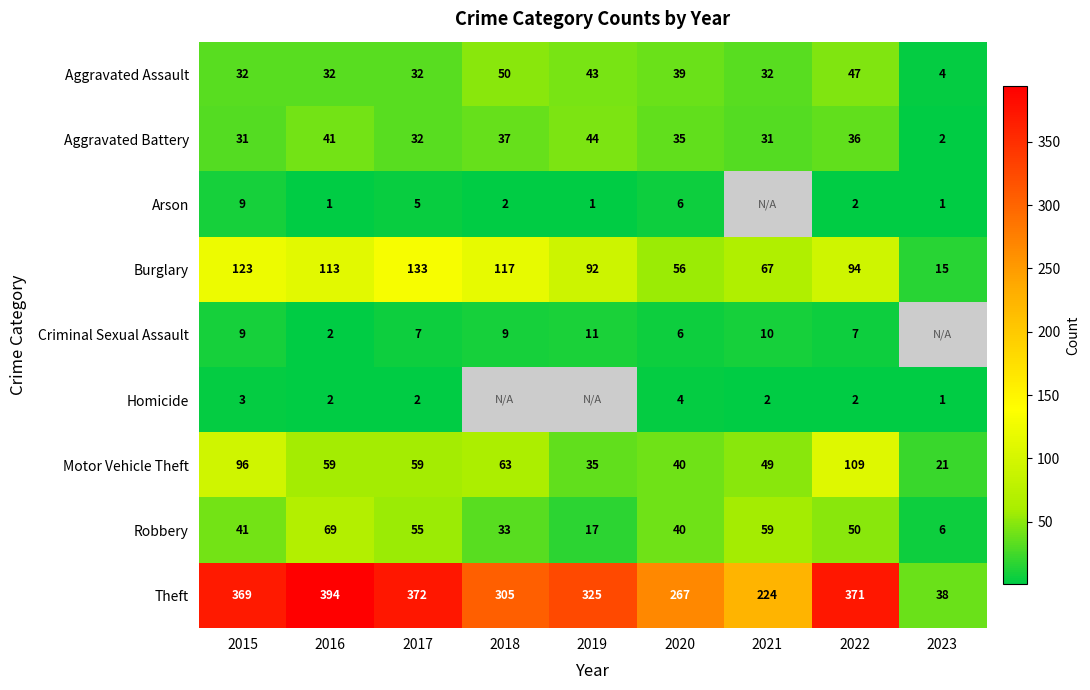

What is the greatest value displayed?

394.0